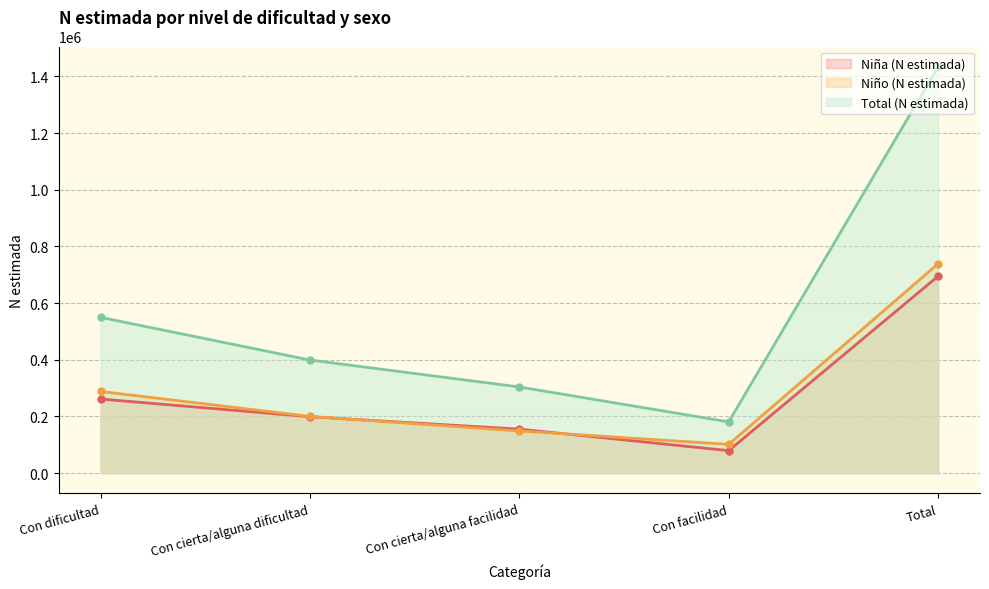

What is the minimum value shown in the chart?

79330